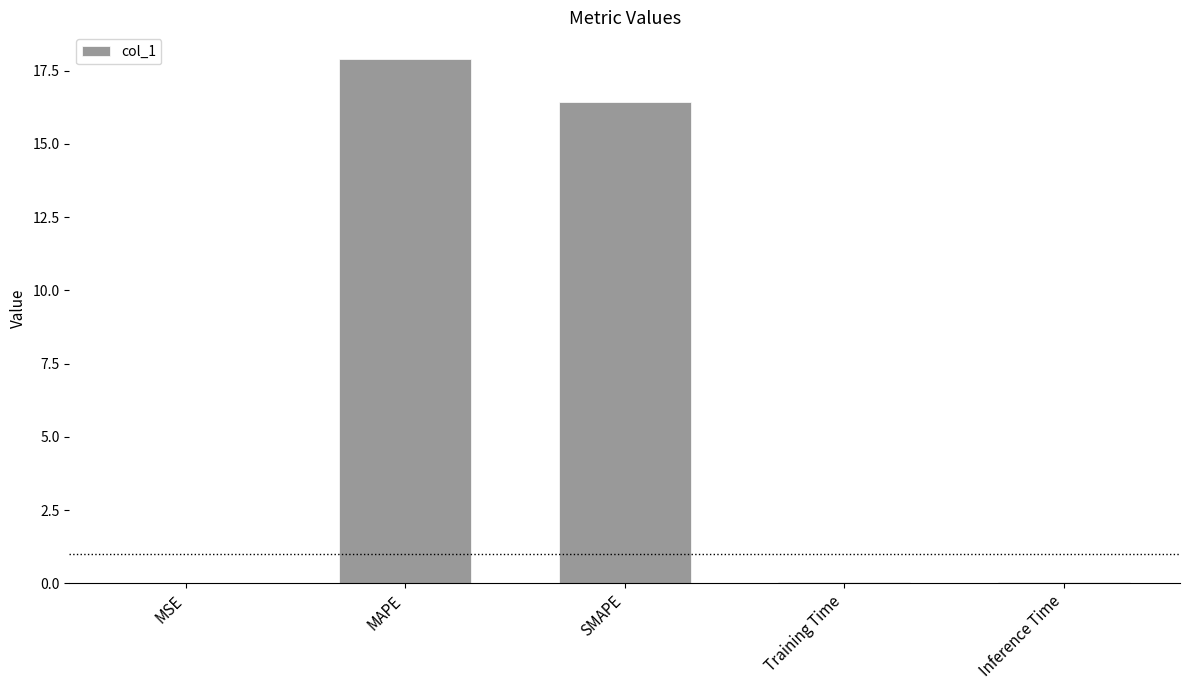

What is the greatest value displayed?

17.9